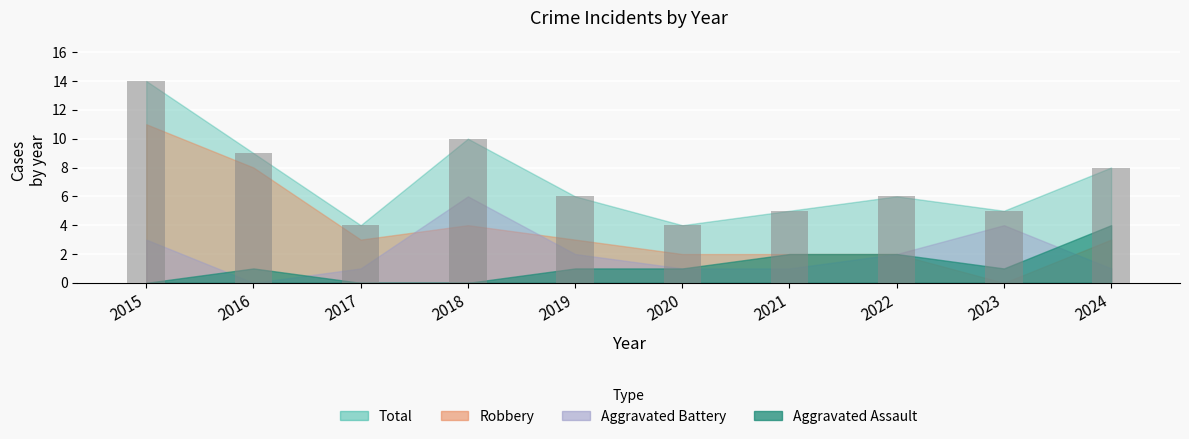

Approximately how many times larger is the value at 2015 compared to 2022?

2.3